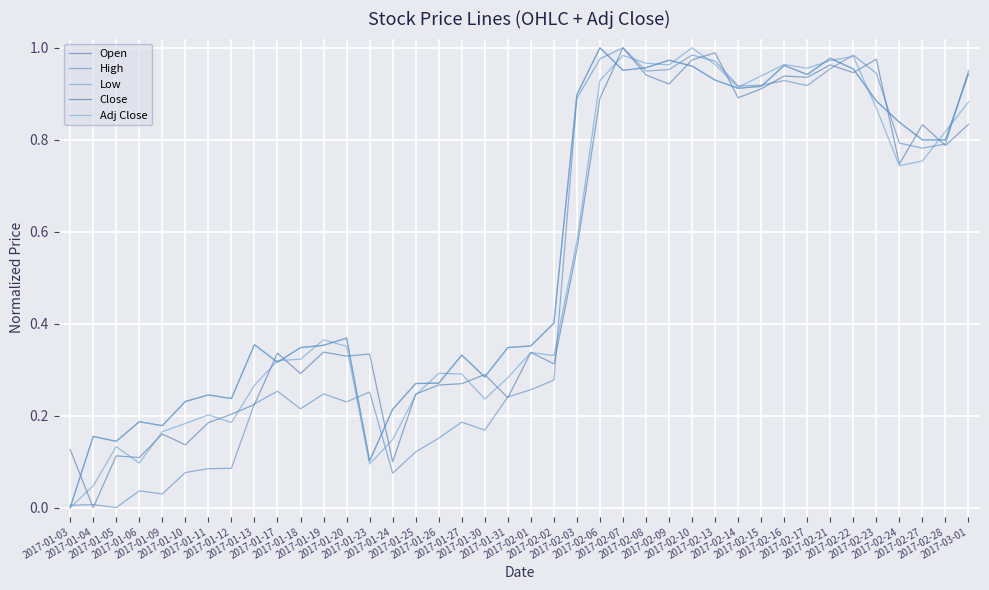

What are all the series names shown in the legend?

Open, High, Low, Close, Adj Close